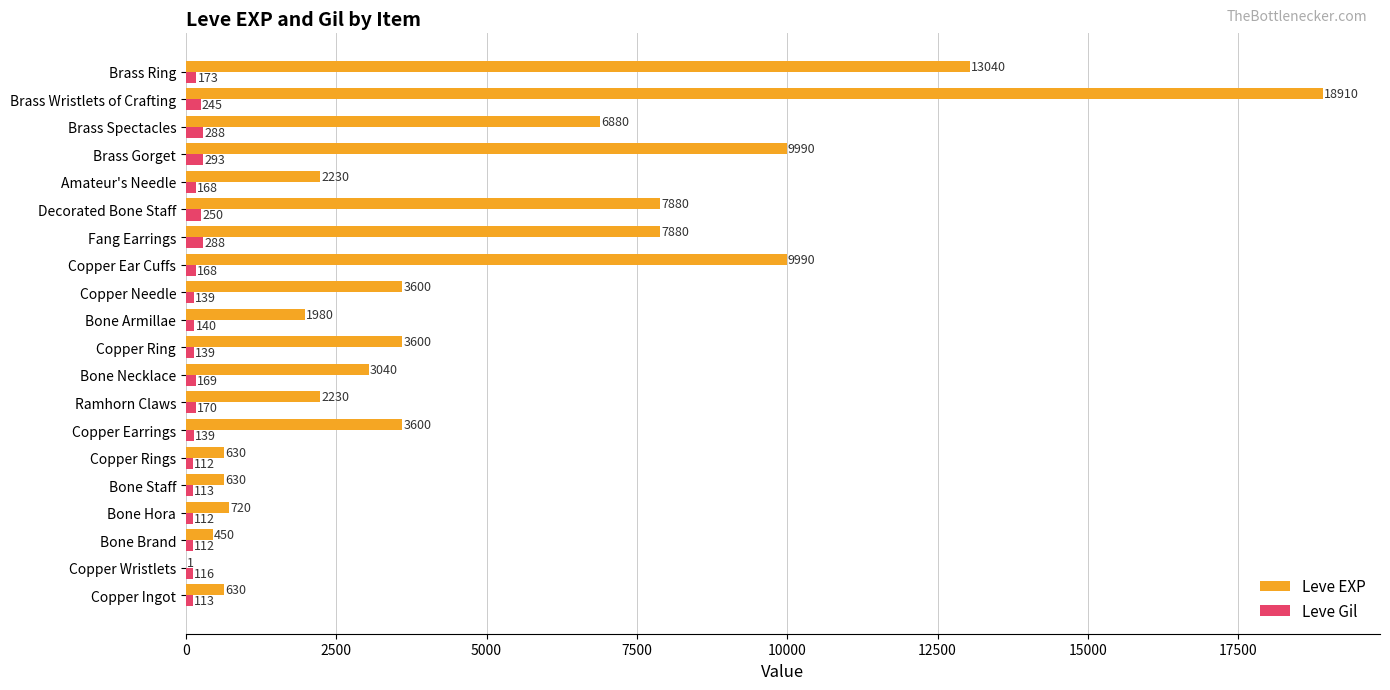

Which series has the largest range (max minus min)?

Leve EXP